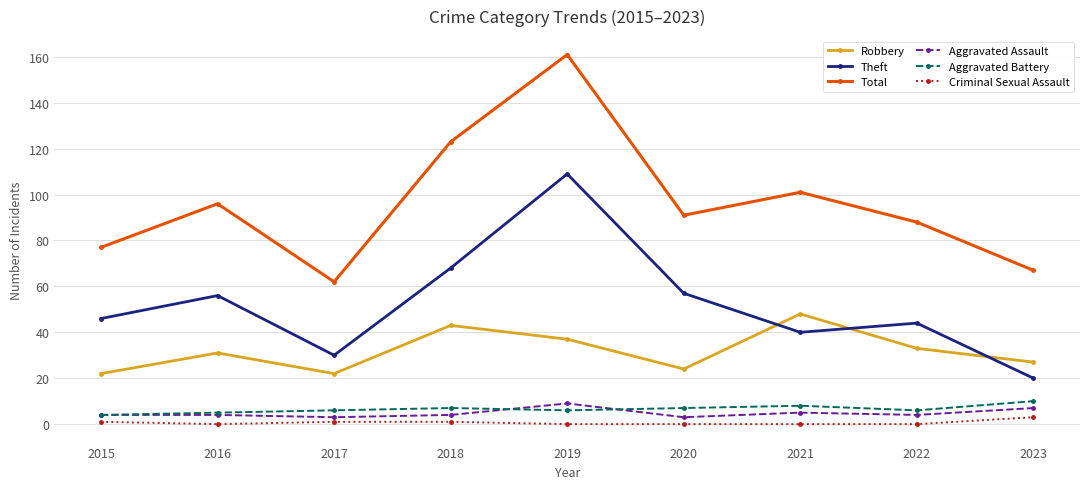

At which label does Aggravated Battery reach its peak?

2023